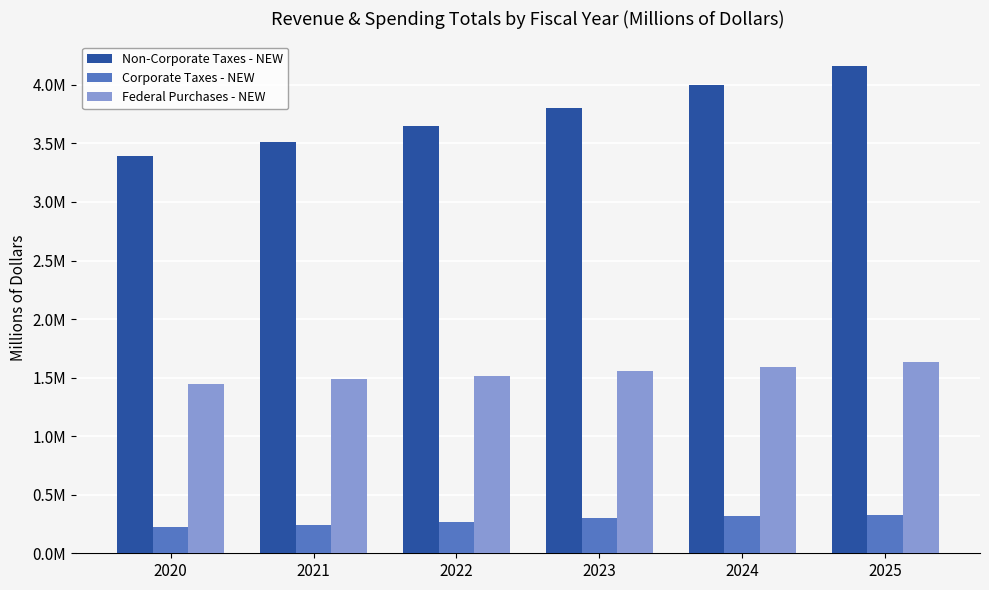

Reading left to right, list all the values displayed in this chart.

Non-Corporate Taxes - NEW: 3395683.0	3515661.1	3651438.3	3799825.2	3995632.3	4163675.3
Corporate Taxes - NEW: 226758.5	244079.9	268383.0	298672.1	320949.0	330213.0
Federal Purchases - NEW: 1446345.0	1485315.1	1517600.6	1554097.8	1591905.4	1630823.7